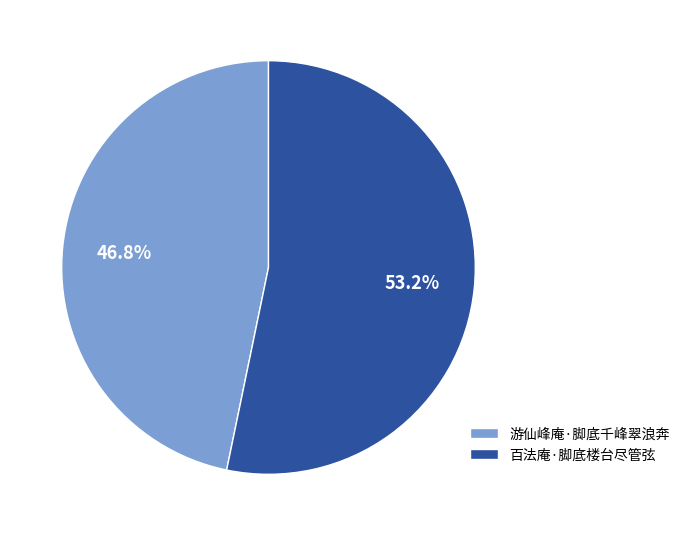

Which slice represents more than half of the pie?

百法庵·脚底楼台尽管弦